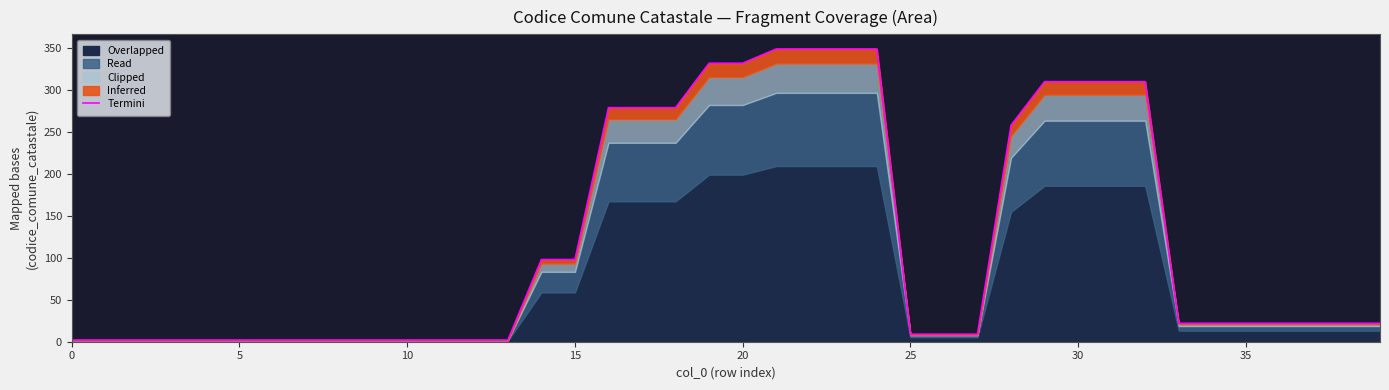

True or false: the data shows 3.5 at 30.

False